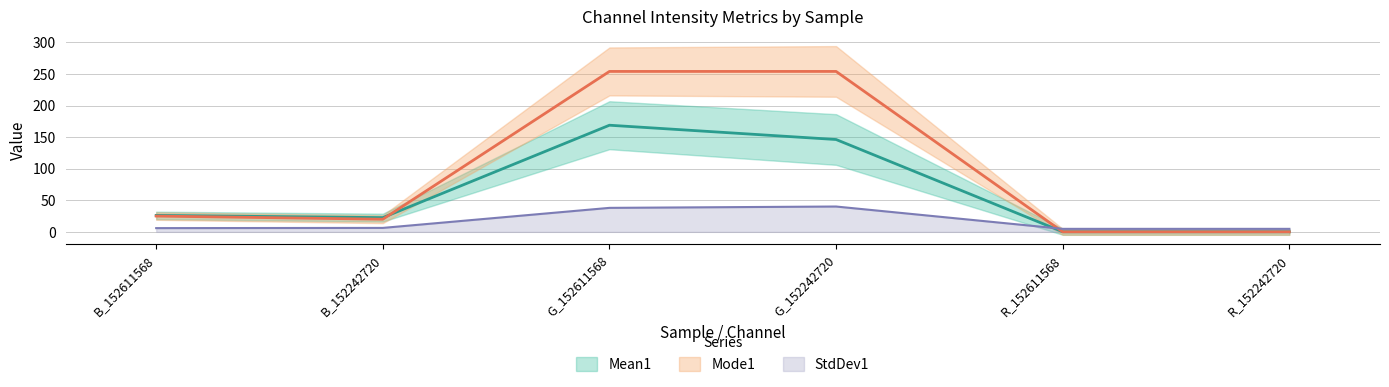

Rank the categories by StdDev1 value from highest to lowest.

G_152242720, G_152611568, B_152242720, B_152611568, R_152242720, R_152611568